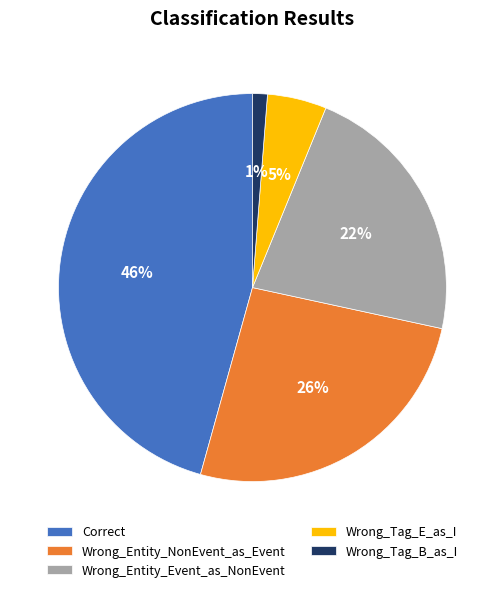

Which slice is the largest?

Correct